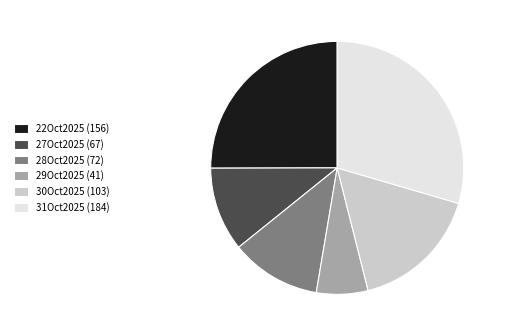

Combined, do 28Oct2025 (72) and 29Oct2025 (41) account for over 50%?

No